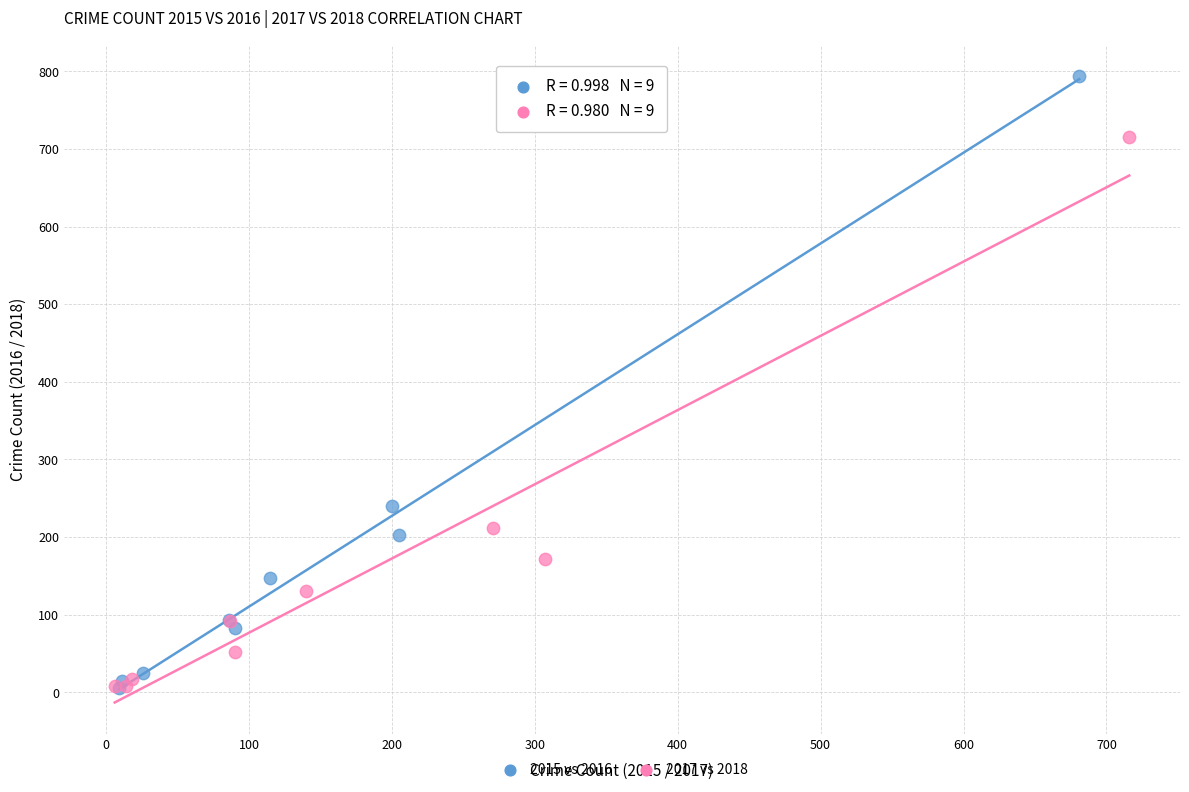

What are all the series names shown in the legend?

2015 vs 2016, 2017 vs 2018